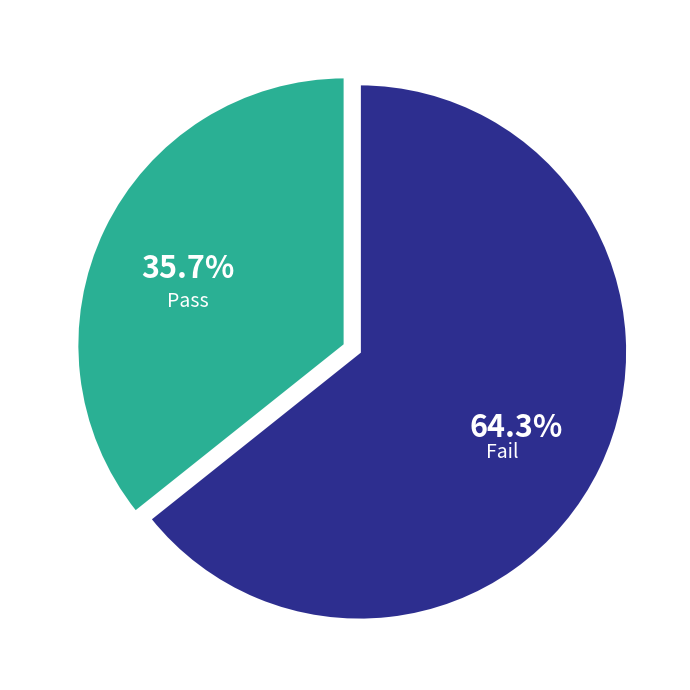

What percentage is NOT represented by Pass?

64.3%